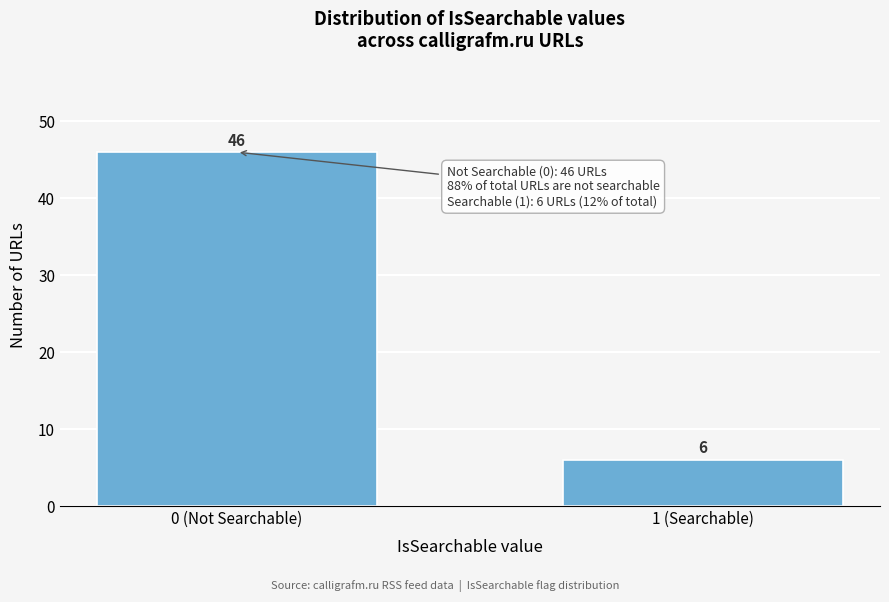

Reading left to right, transcribe all the data shown in this chart.

46	6